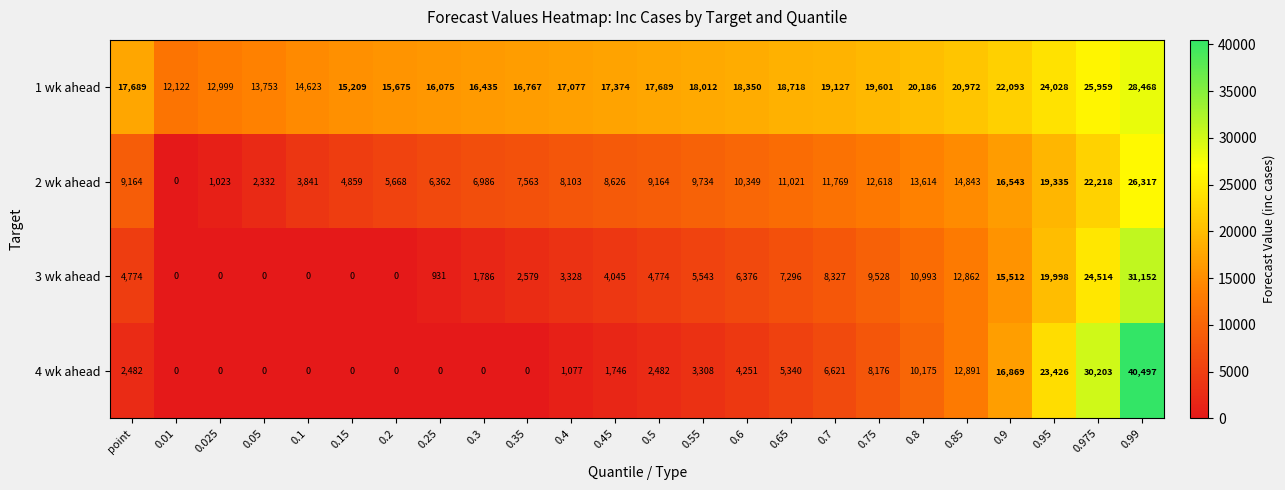

Which series has the largest range (max minus min)?

4 wk ahead